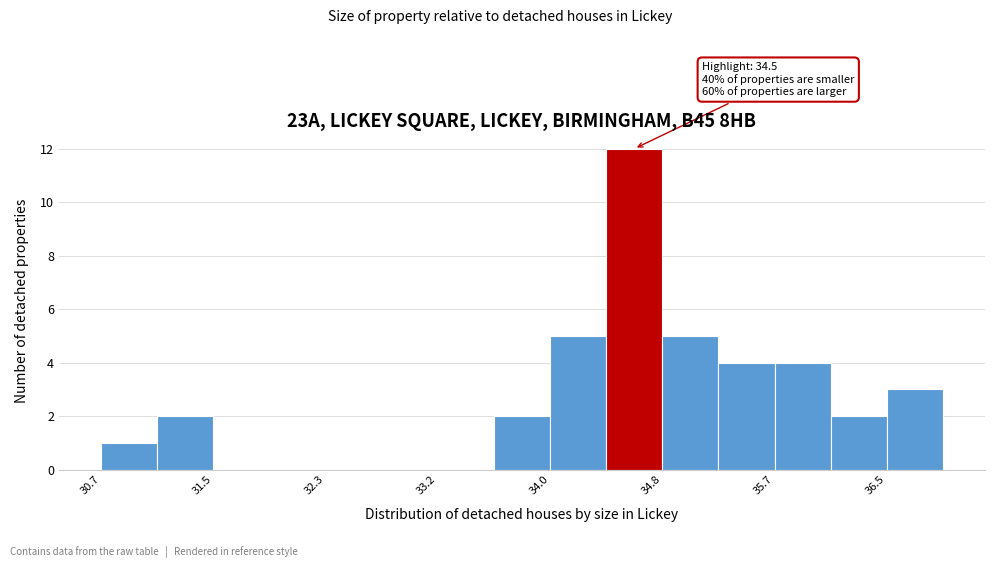

Over which range of the x-axis is the bar tallest?

34.4 to 34.8